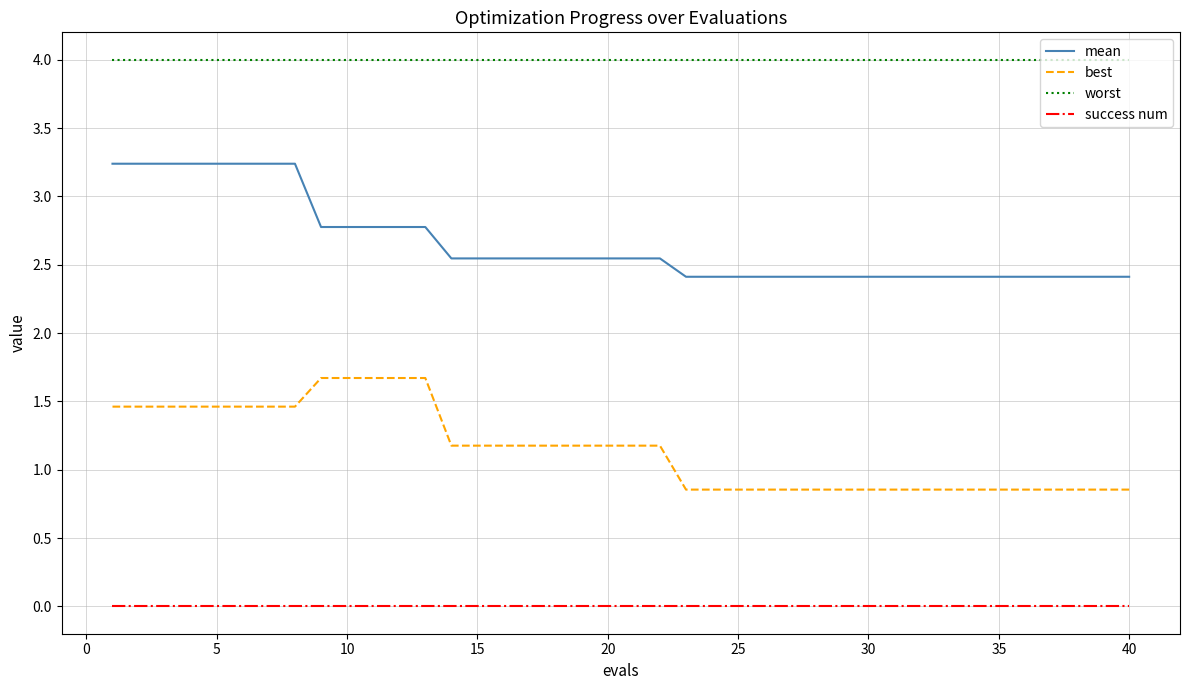

True or false: best and success num intersect in this chart.

False